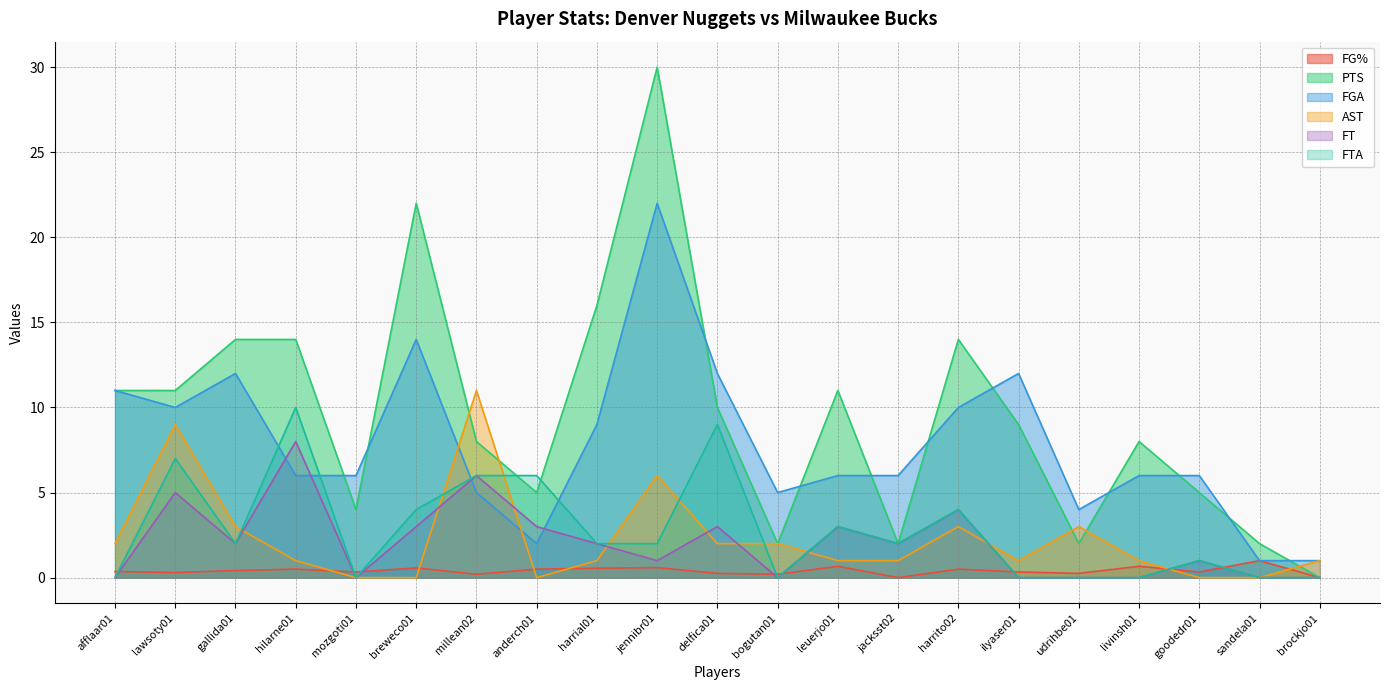

Does the chart display data point markers on the line(s)?

No